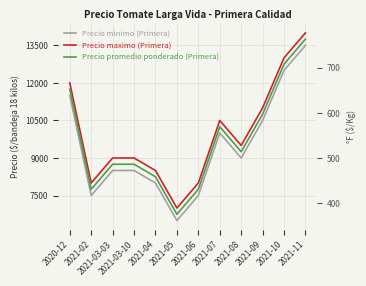

List the series in order of their overall mean, lowest first.

Precio minimo (Primera), Precio promedio ponderado (Primera), Precio maximo (Primera)